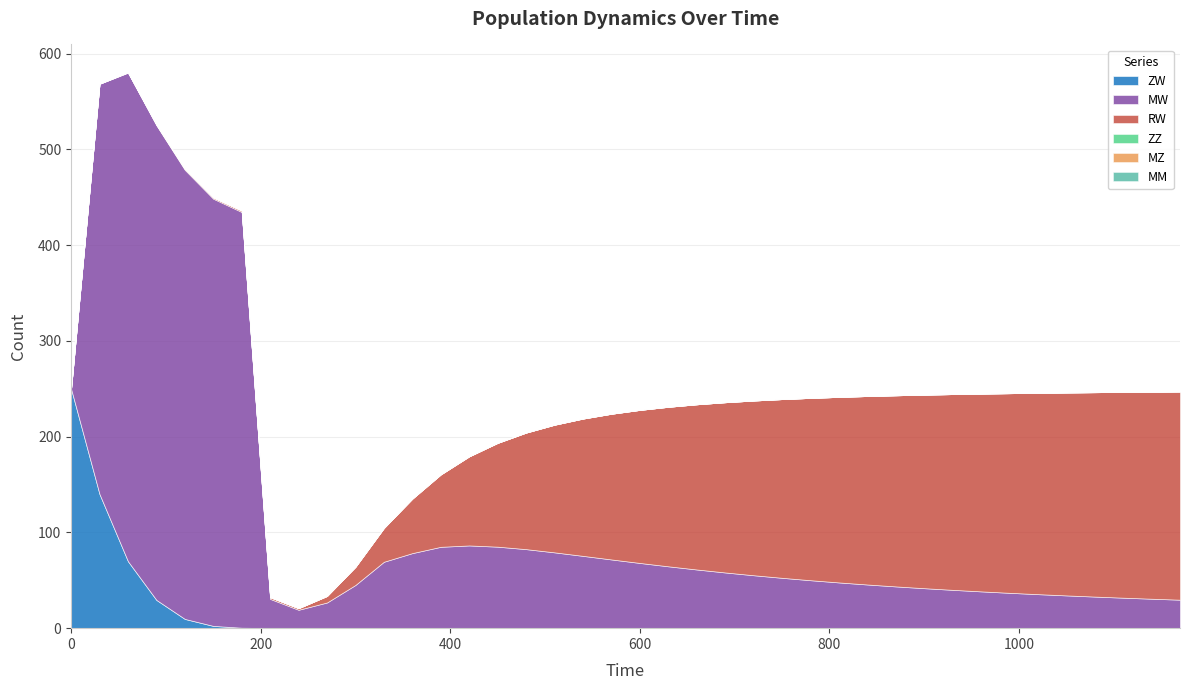

True or false: MW has a value of 48.7 at 1170.

False